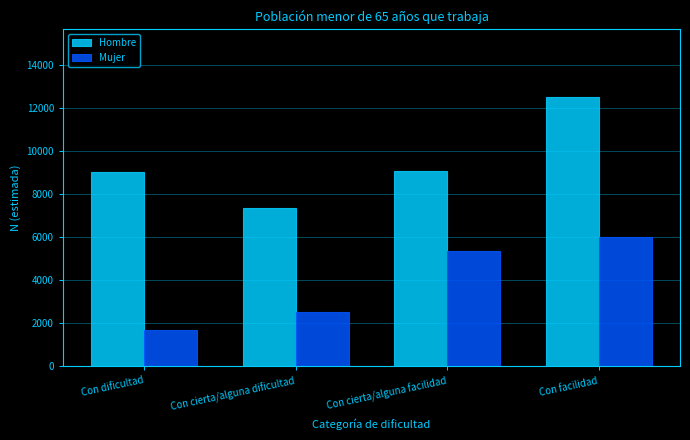

What is the difference between the maximum and minimum values in the Mujer series?

4353